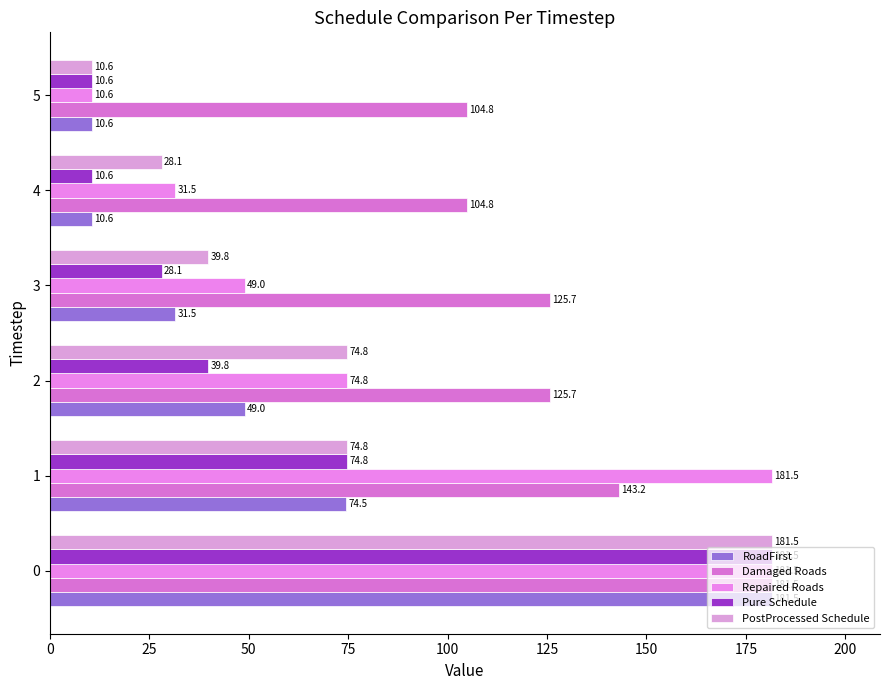

Count the number of data series in this chart.

5